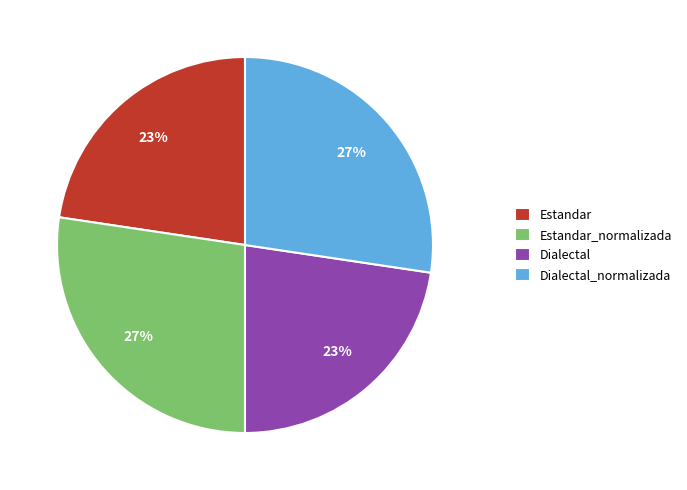

True or false: Dialectal_normalizada accounts for 27% of the total.

True